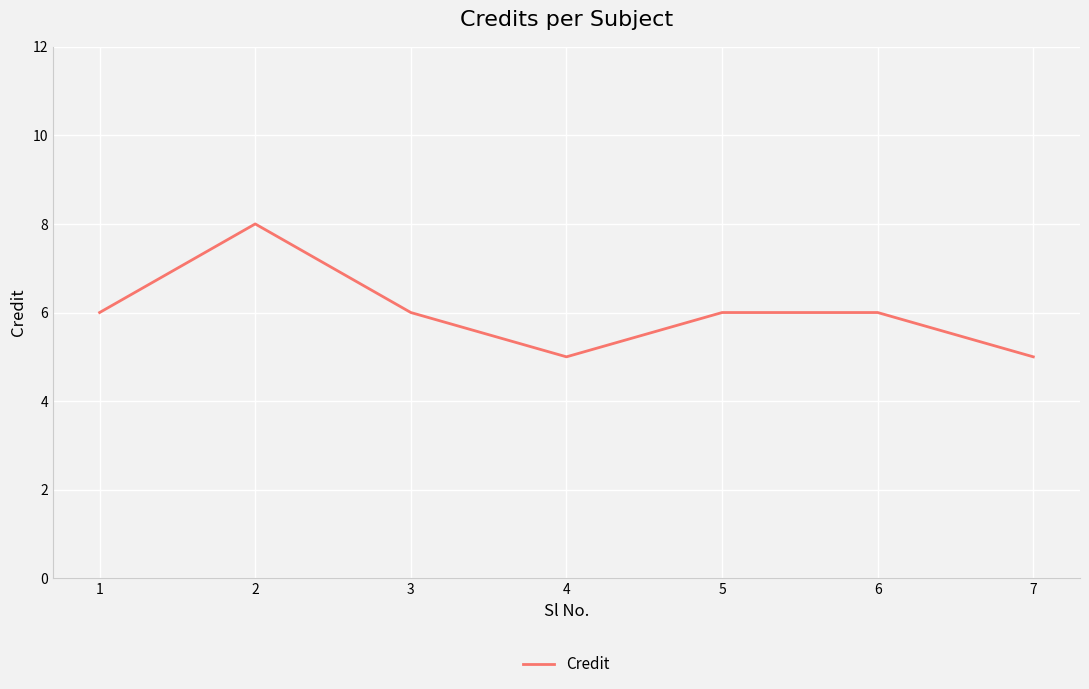

True or false: the data shows 6 at 6.

True